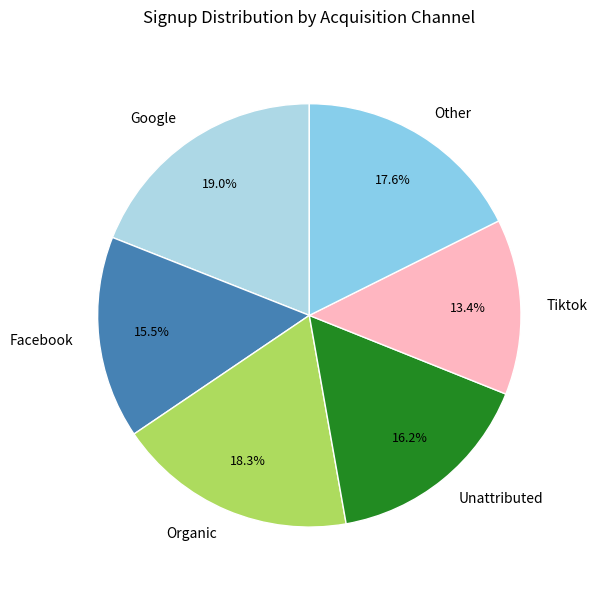

What is the total percentage of Facebook and Other?

33.1%